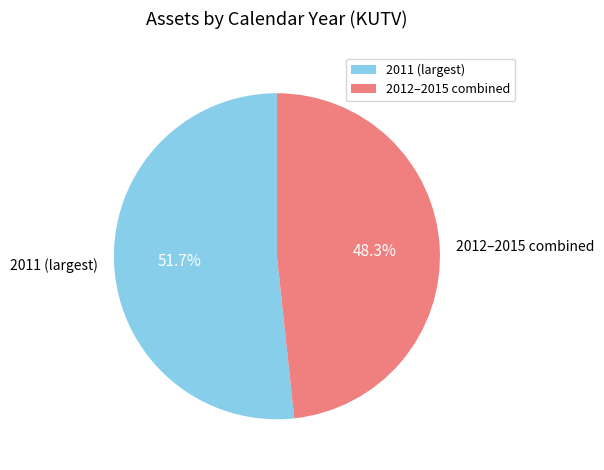

What is the total percentage of 2011 (largest) and 2012–2015 combined?

100.0%